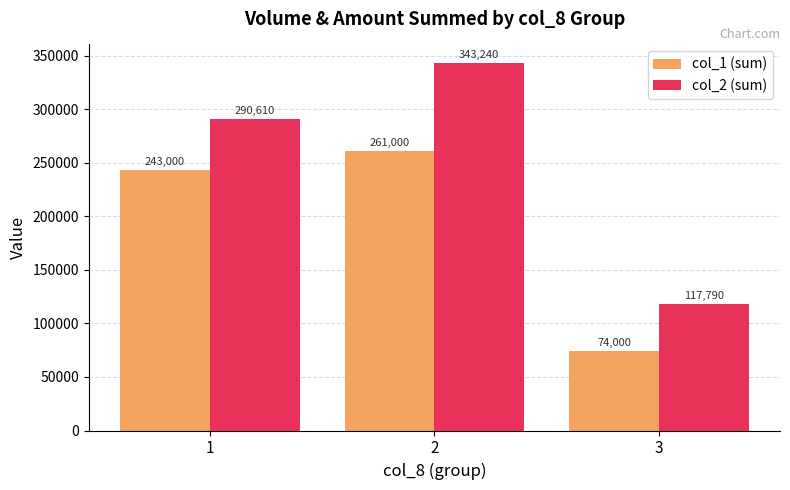

The value of col_2 (sum) at 2 is 560160. True or false?

False